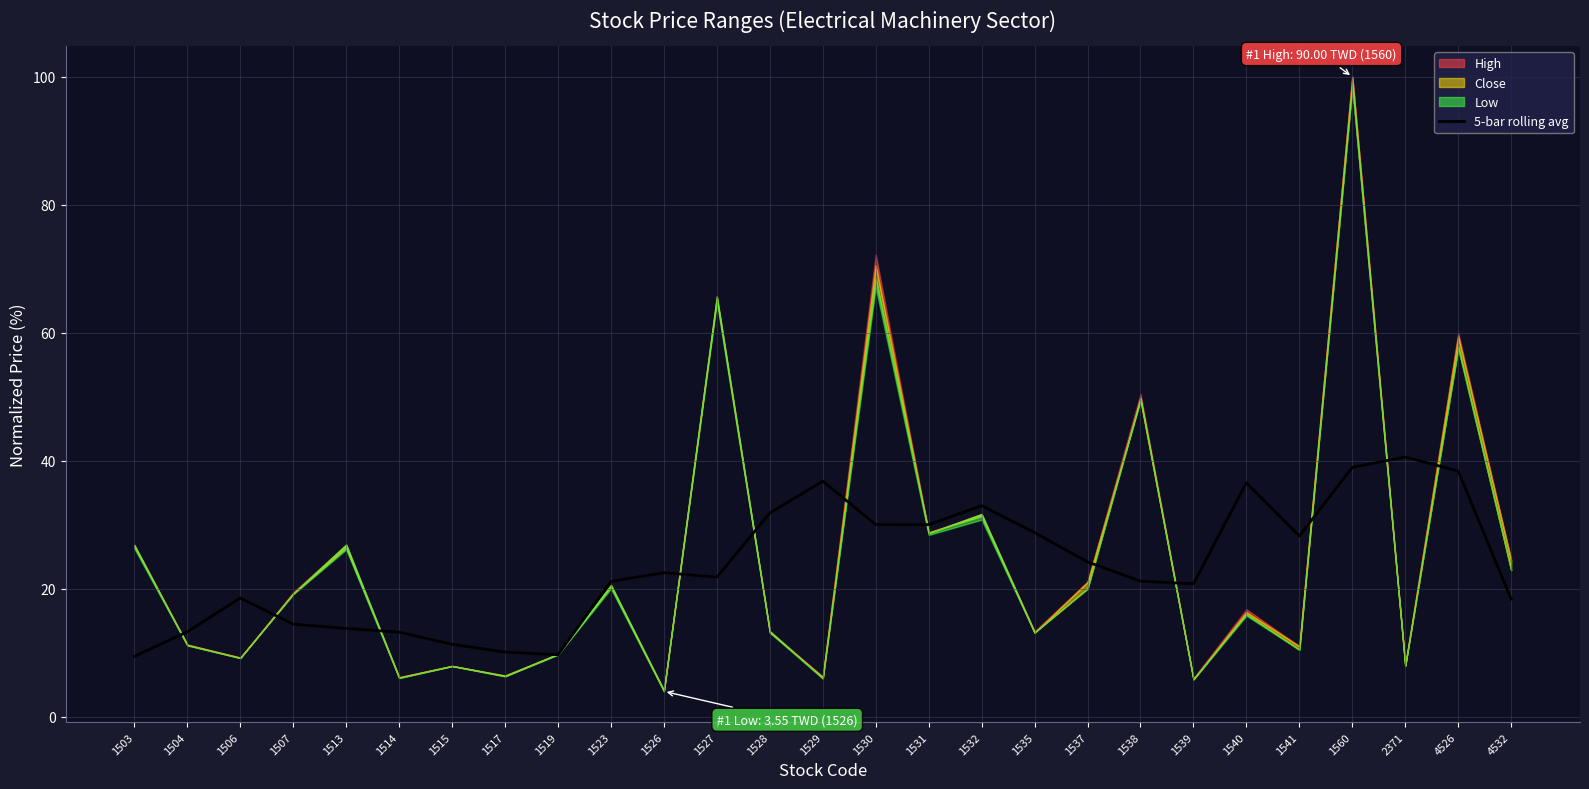

The 5-bar rolling avg series shows 39.0 at 1560. True or false?

True